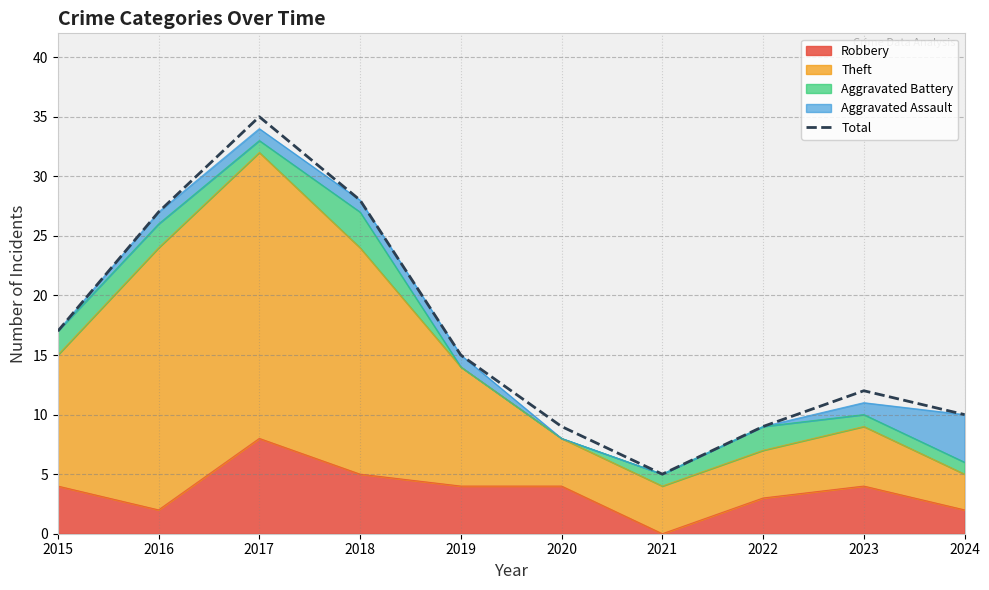

How many lines are shown in the chart?

1